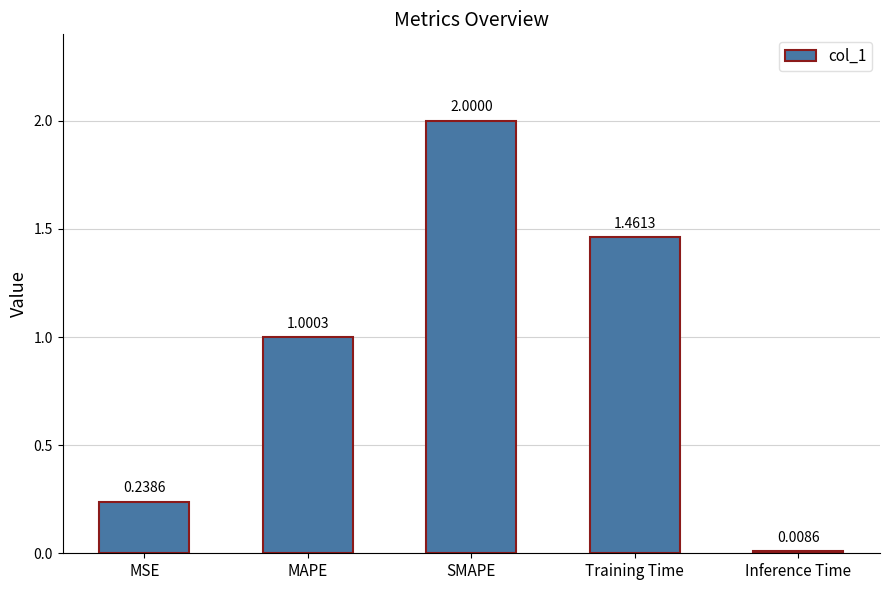

What is the sum of all values?

4.7